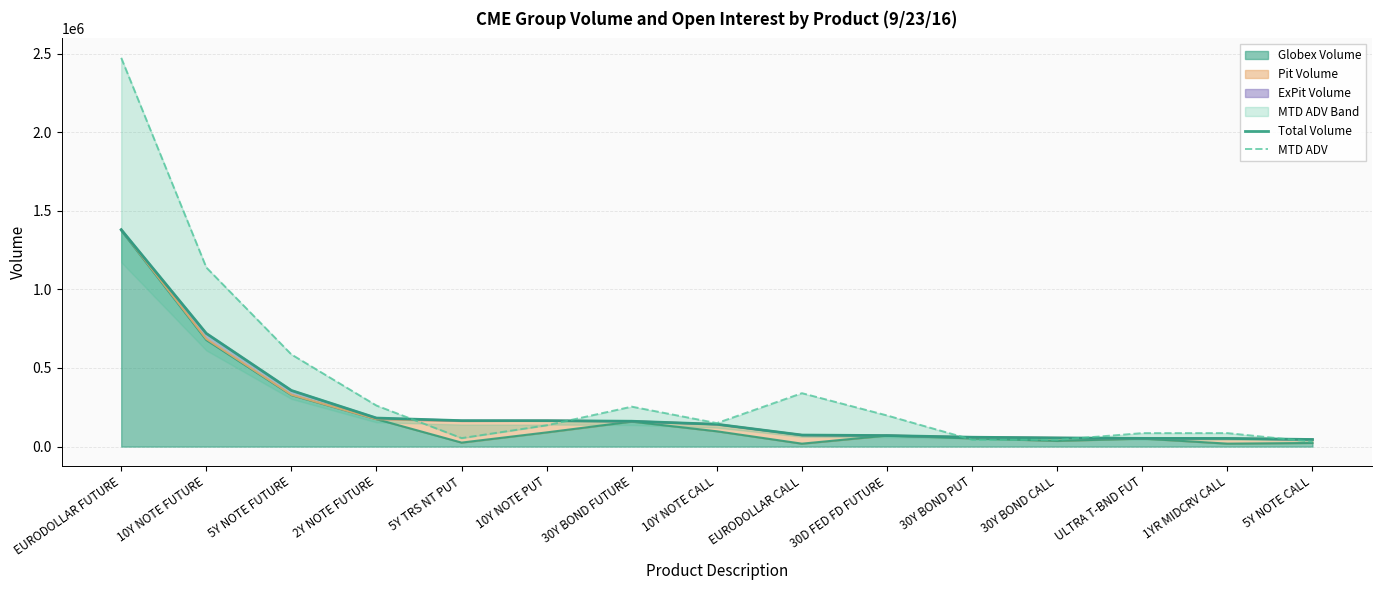

Where is Total Volume nearest to the value 712450?

10Y NOTE FUTURE